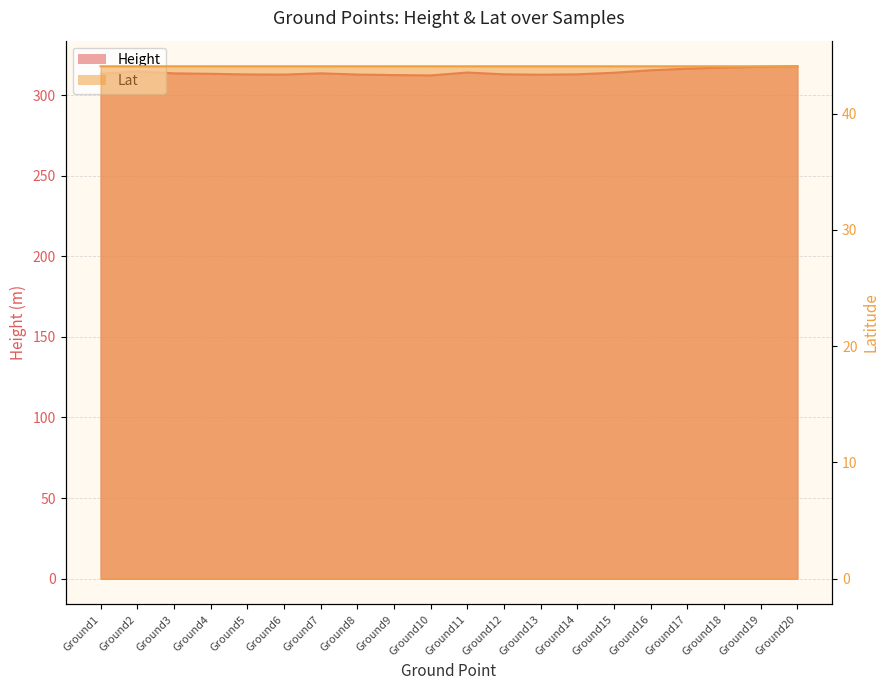

What is the sum of the Lat values at Ground11 and Ground3?

88.2